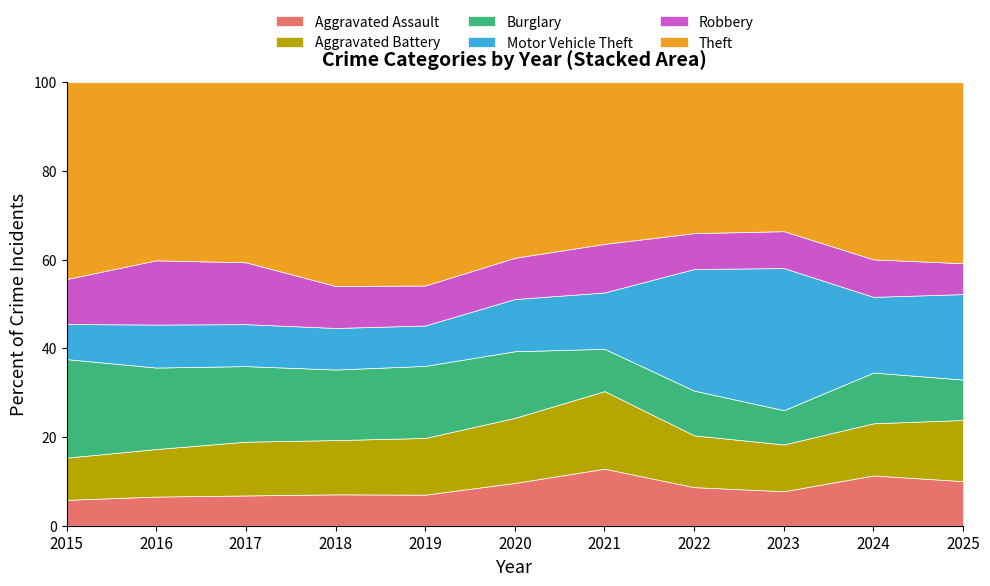

Does the chart display data point markers on the line(s)?

No